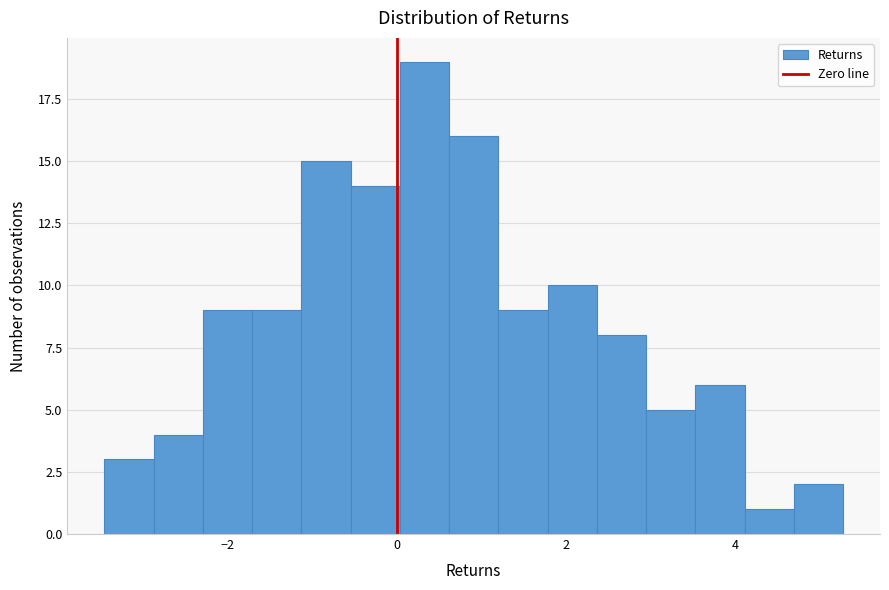

Read against the x-axis, roughly where is the centre of the tallest bar?

0.4